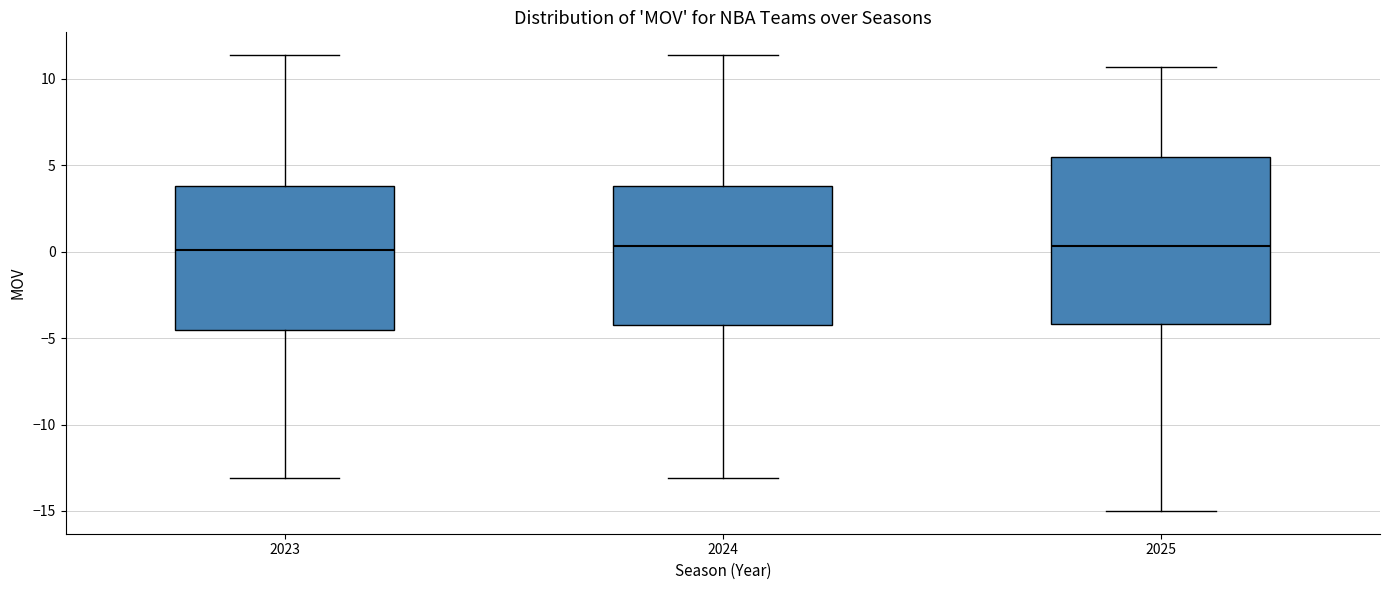

Reading left to right, read every box against the y-axis: the position of its median line, the range the box covers, and the ends of its whiskers. The values are not printed on the chart, so give them approximately, as read against the axis.

2023: median 0.0, box -4.5 to 4.0, whiskers -13.0 to 11.5
2024: median 0.5, box -4.0 to 4.0, whiskers -13.0 to 11.5
2025: median 0.5, box -4.0 to 5.5, whiskers -15.0 to 10.5